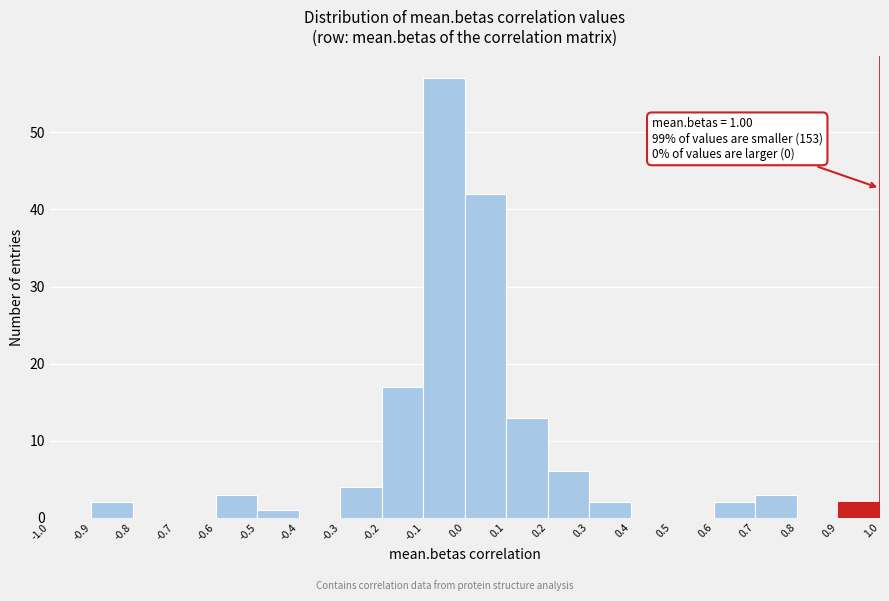

Which range on the x-axis has the tallest bar?

-0.1 to 0.0